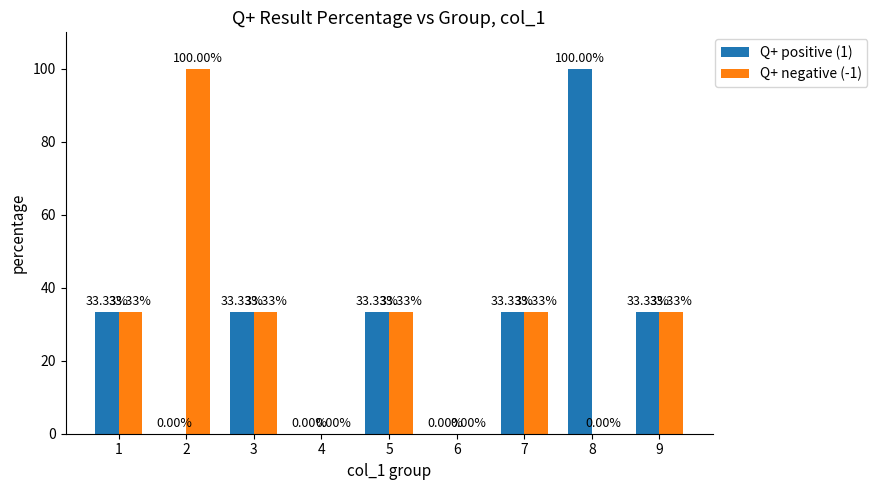

Are the bars grouped side by side (vs. stacked)?

Yes